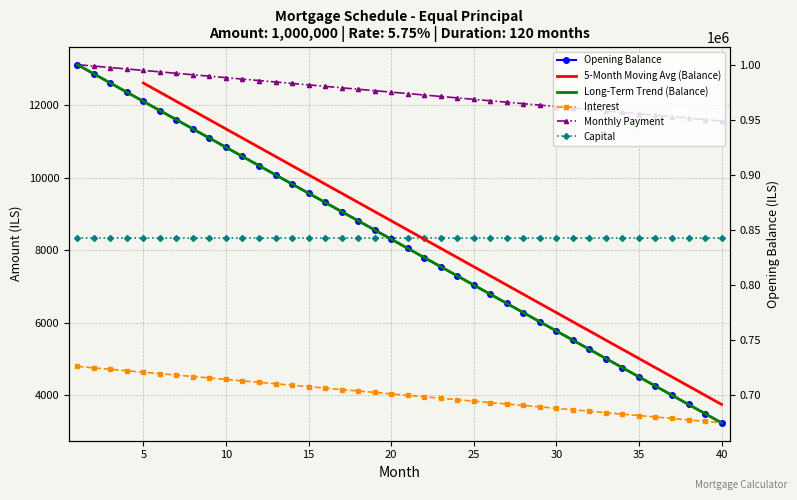

True or false: month_payment and interest intersect in this chart.

False